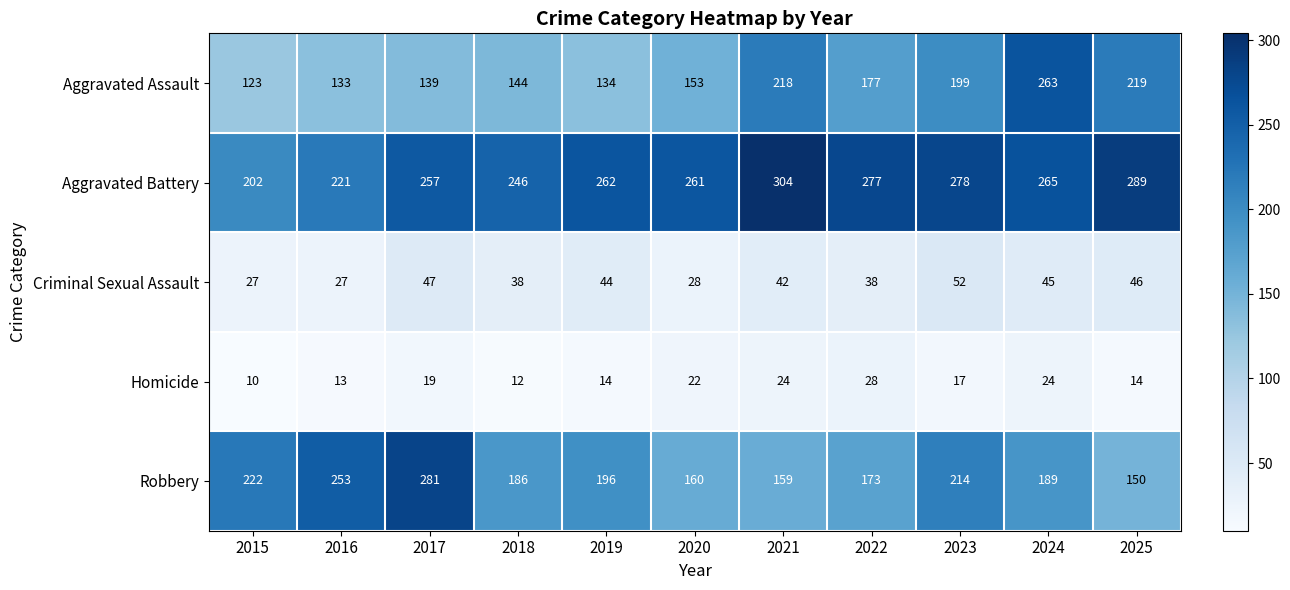

List the series in order of their peak value, highest first.

Aggravated Battery, Robbery, Aggravated Assault, Criminal Sexual Assault, Homicide